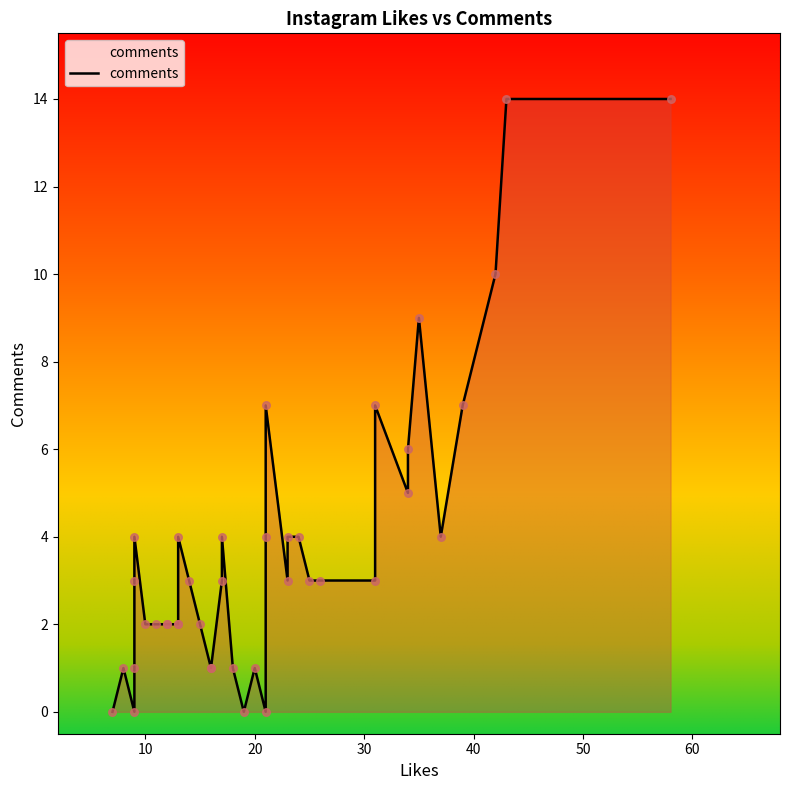

Between 10 and 17, which is larger?

17